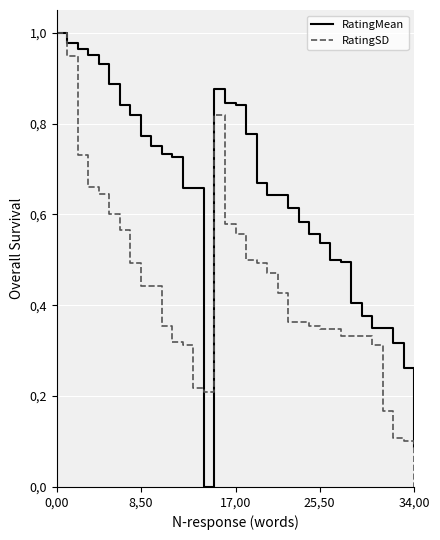

Where do RatingMean and RatingSD first cross each other?

13 and 14